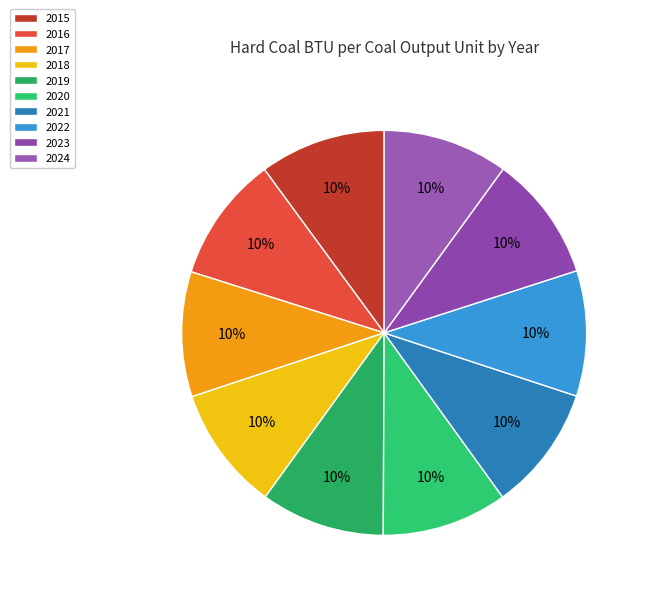

How many slices are in this pie chart?

10